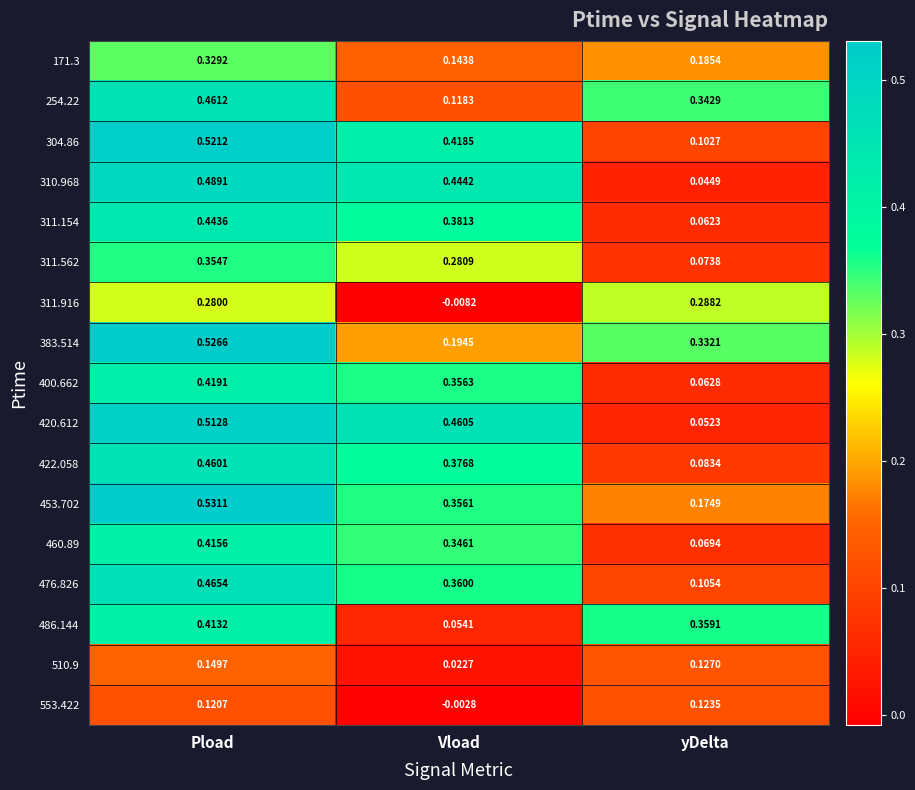

At which label does 400.662 reach its minimum?

yDelta